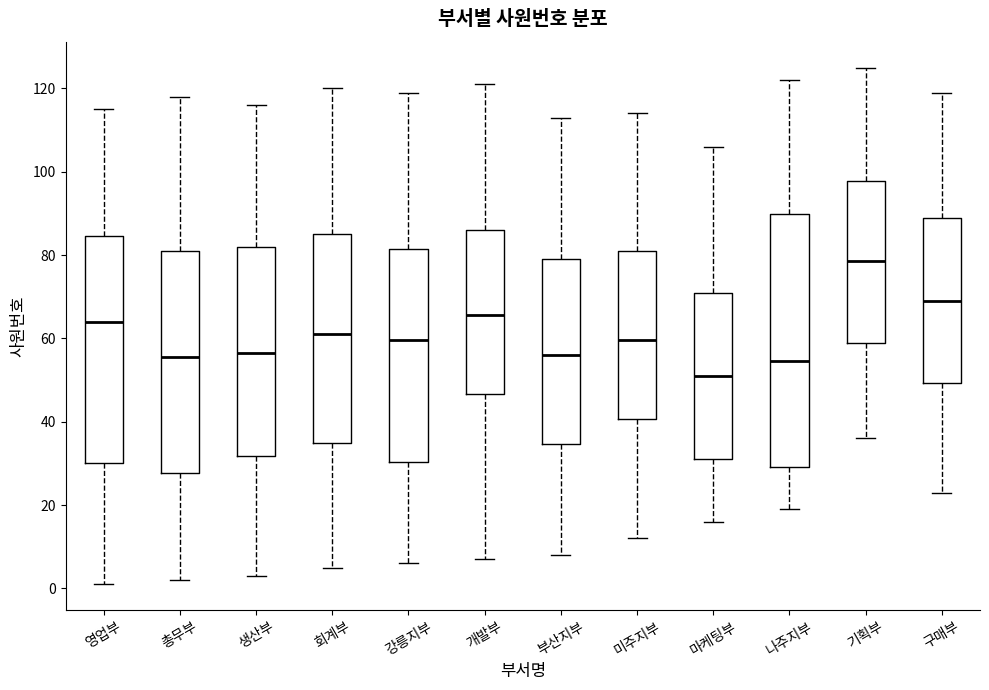

Which box has the highest median line?

기획부